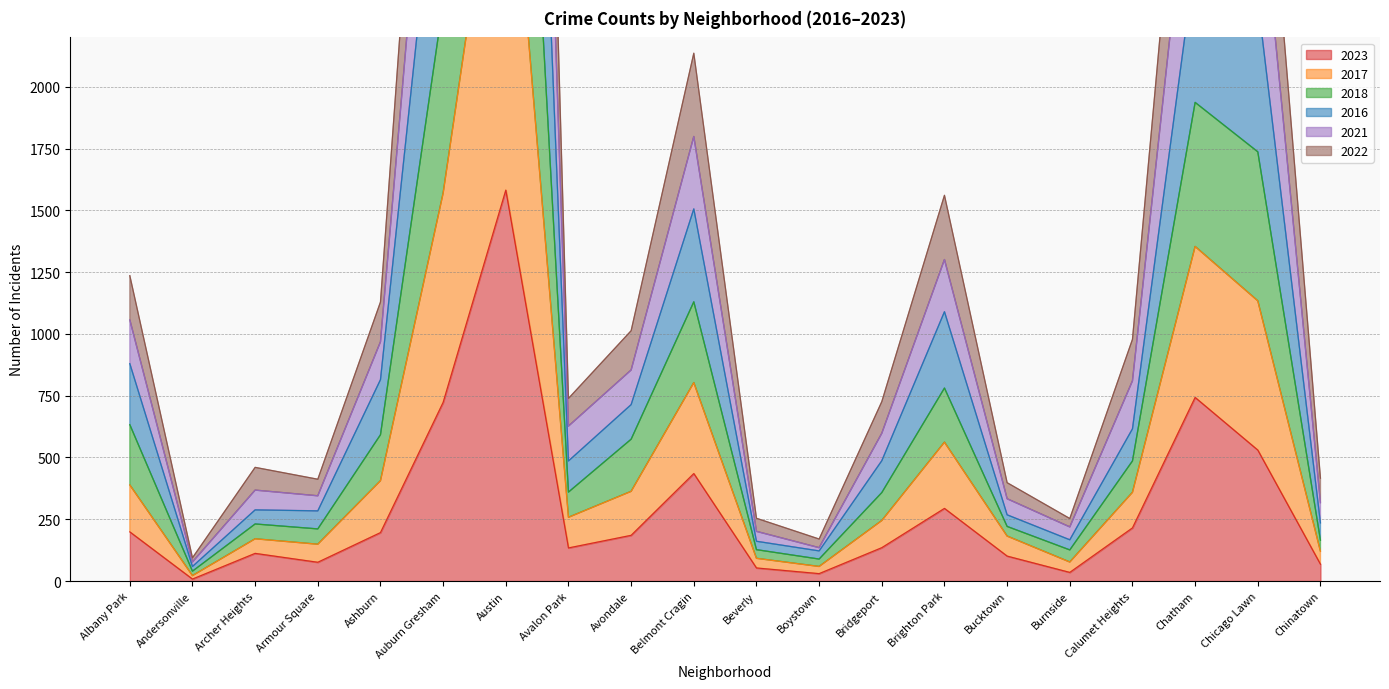

What is the highest value of the 2017 series?

6767